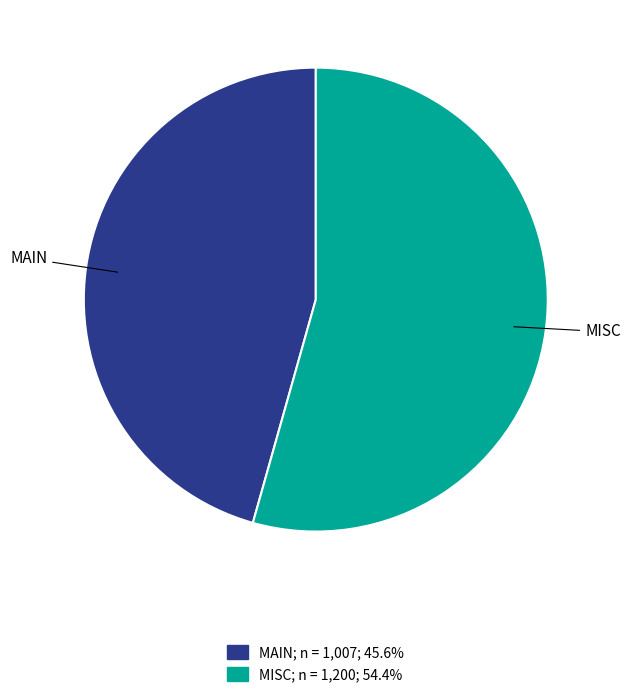

The MISC slice represents 63% of the pie. True or false?

False